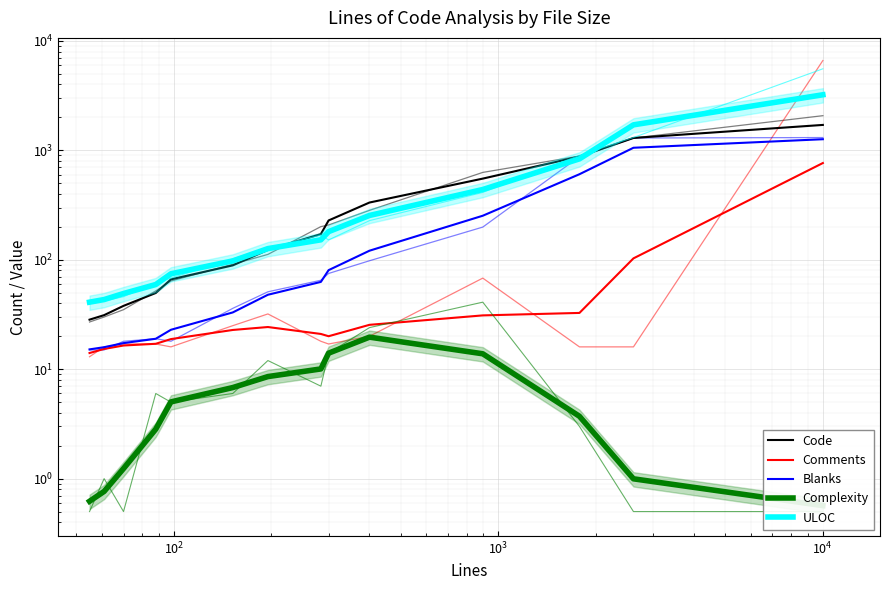

Which series has the widest spread of values?

ULOC